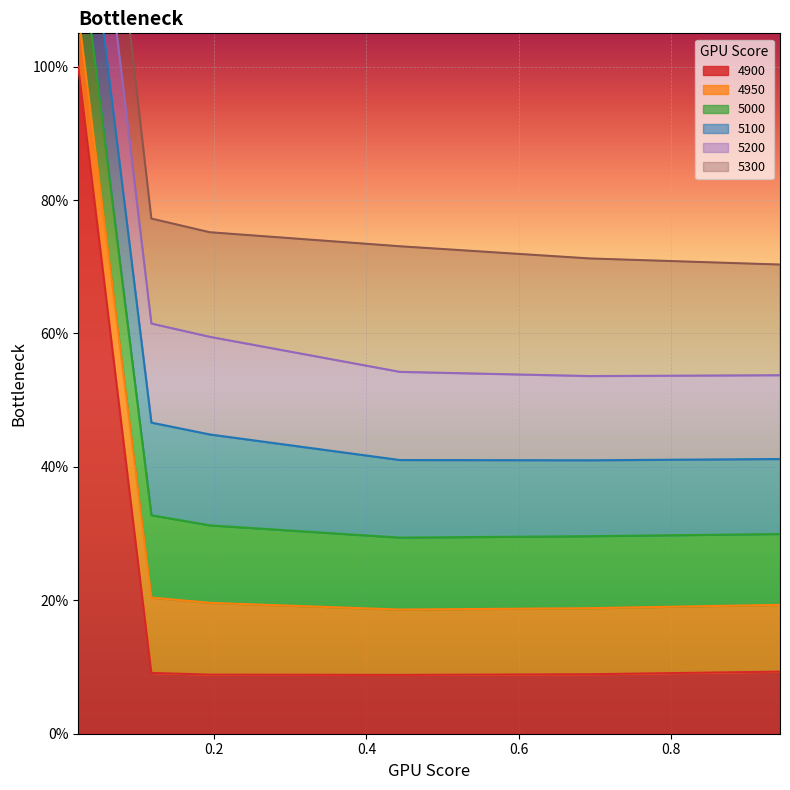

True or false: 5200 has more than 0 interior local peaks.

False